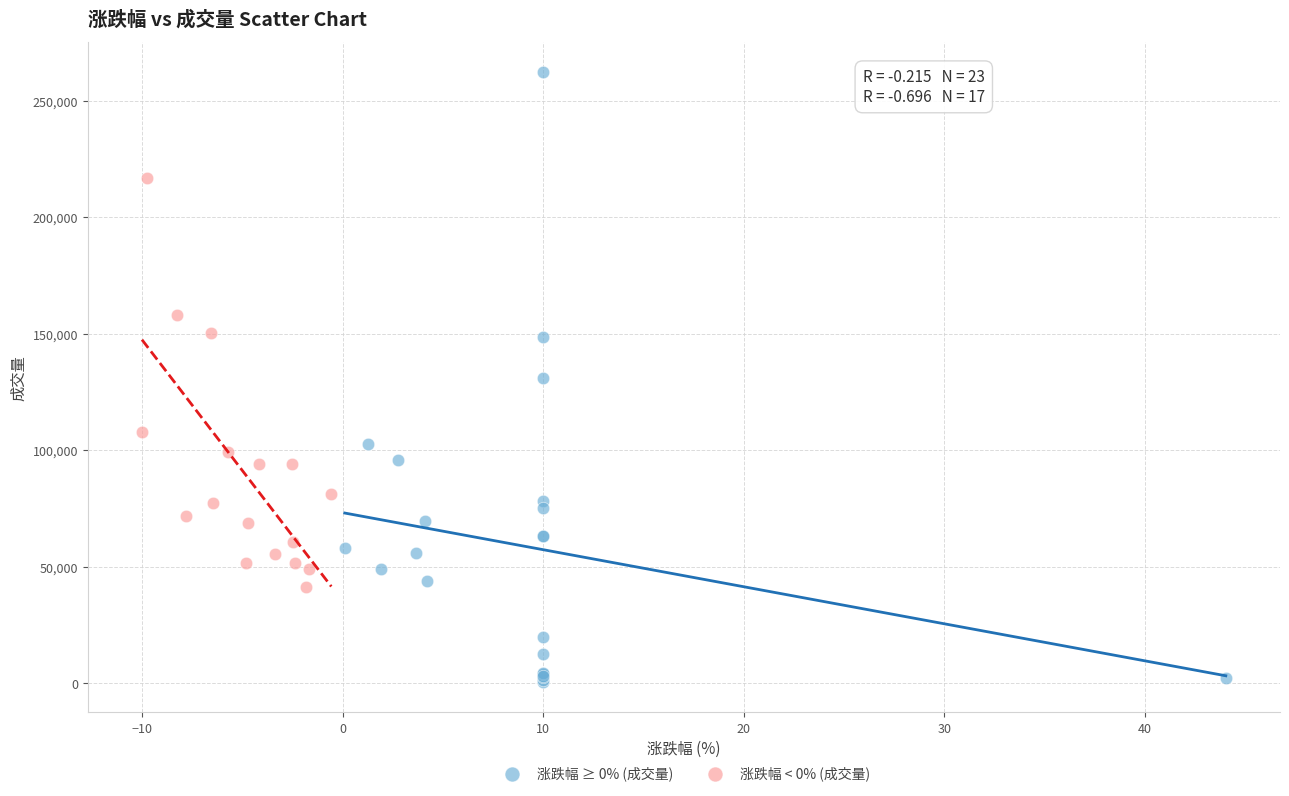

Which series contains the highest Y value?

涨跌幅 ≥ 0% (成交量)